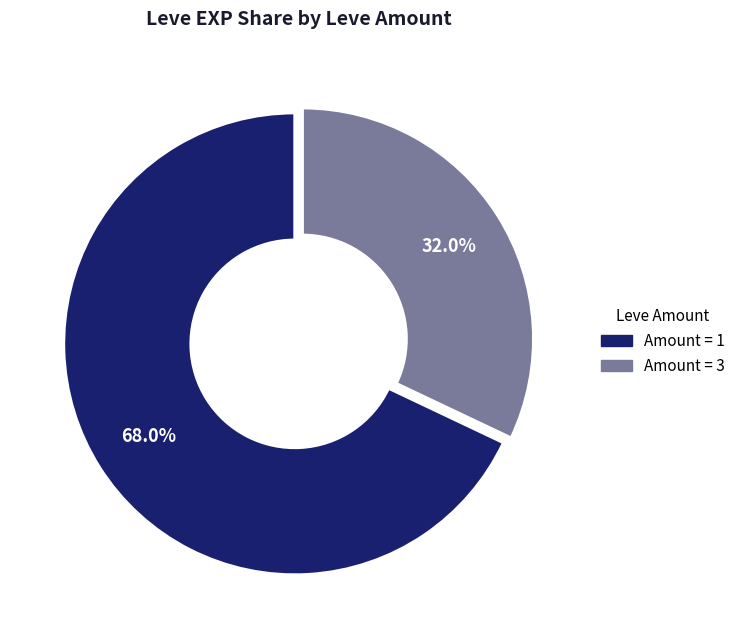

What percentage is NOT represented by Amount = 3?

68.0%